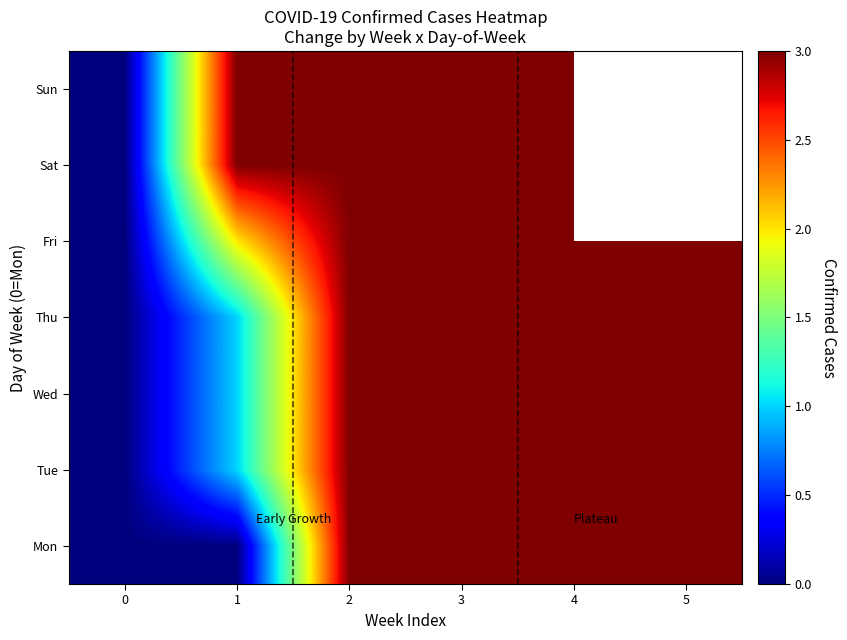

Rank the categories by Fri value from highest to lowest.

2, 3, 4, 5, 1, 0